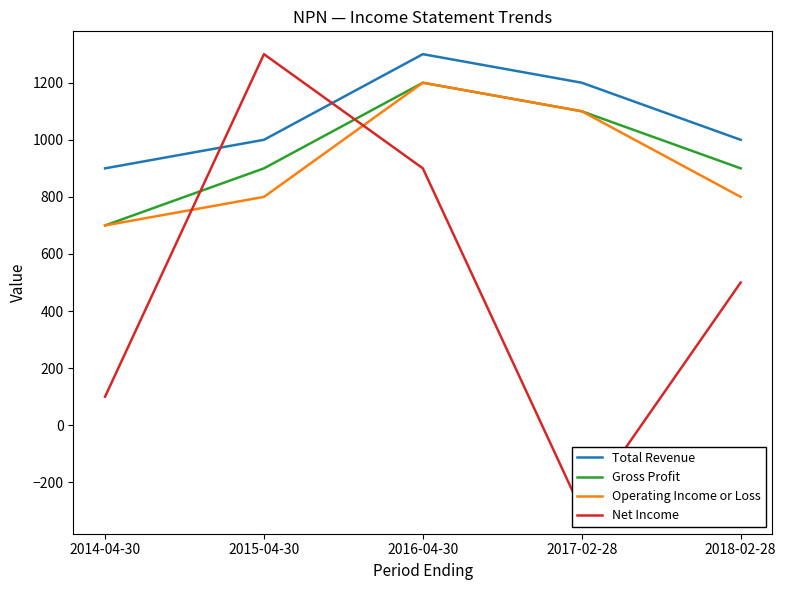

Does the chart have visible grid lines?

No